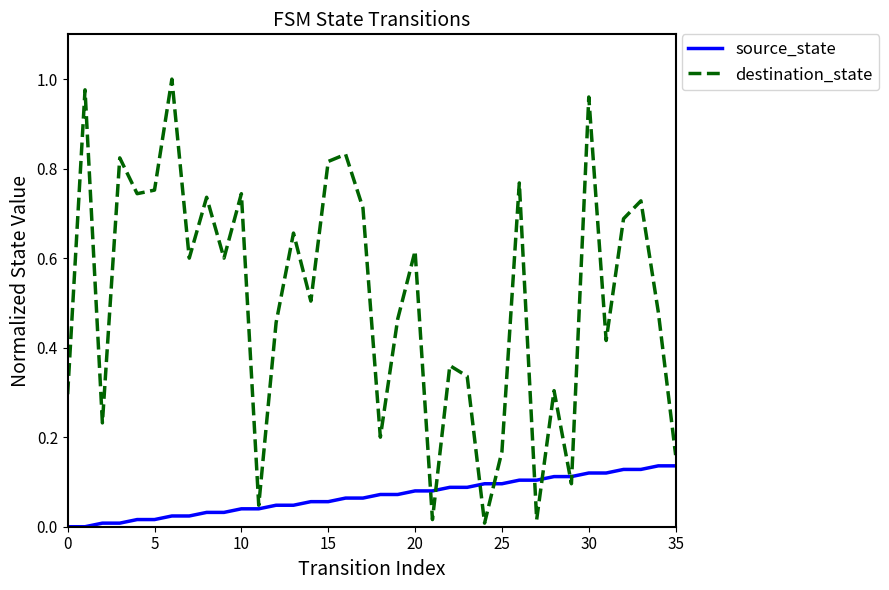

Which series has the widest spread of values?

destination_state